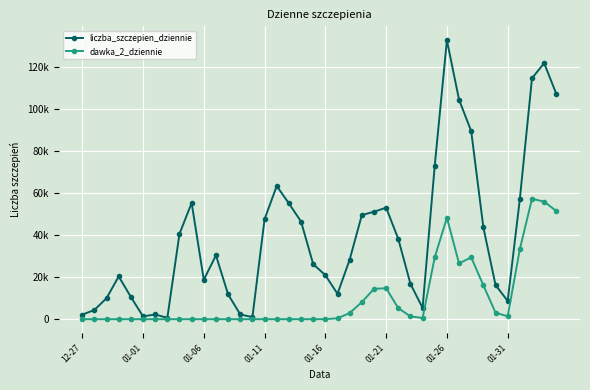

Is this an area chart (filled region under the line)?

No